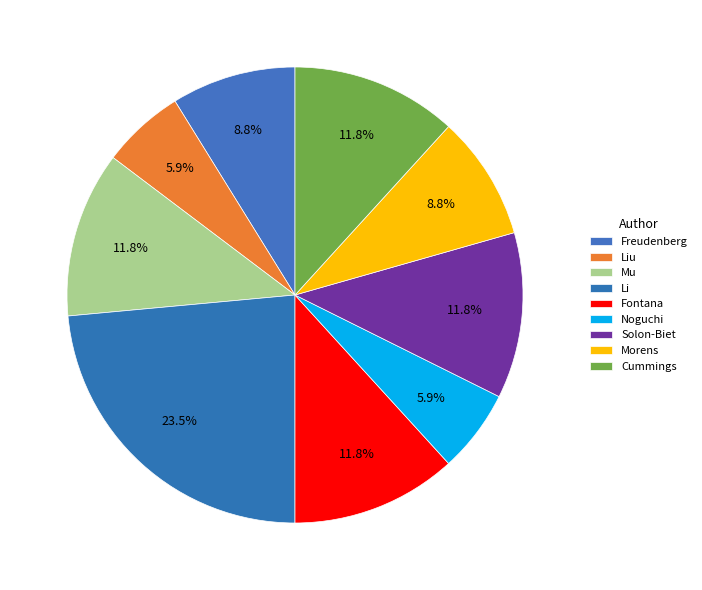

What percentage is the Noguchi slice, to the nearest percent?

6%